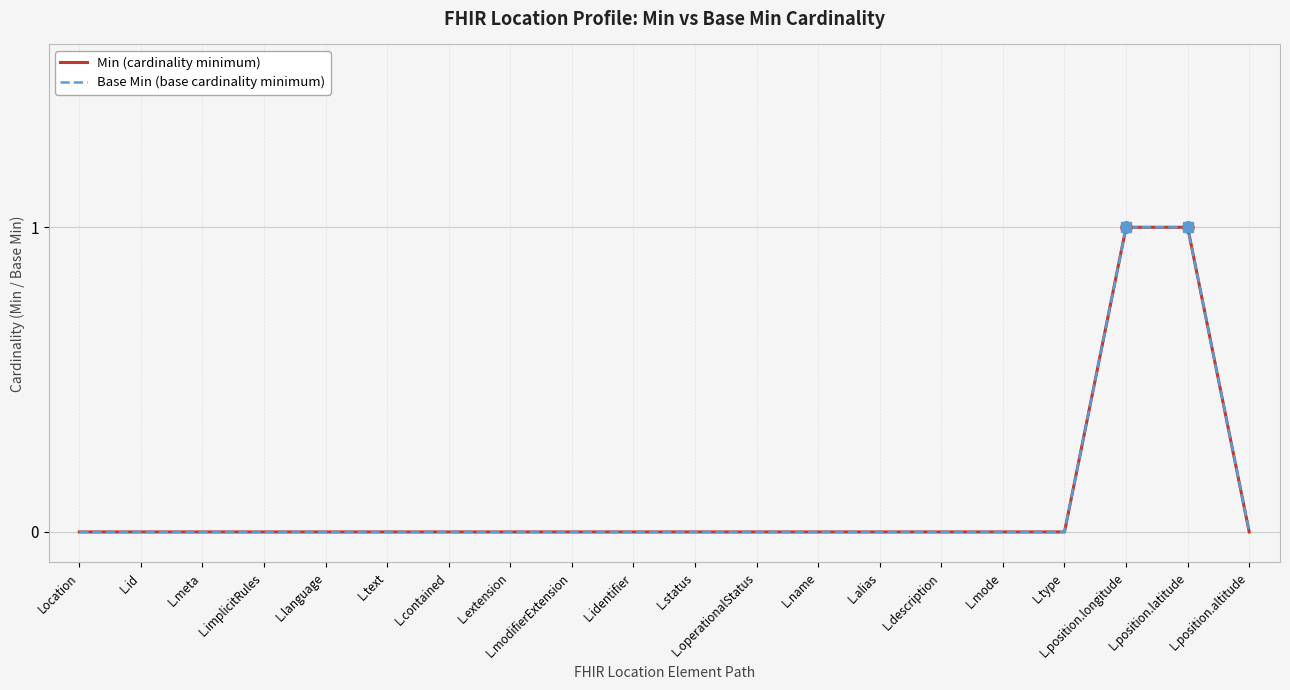

Is this an area chart (filled region under the line)?

No